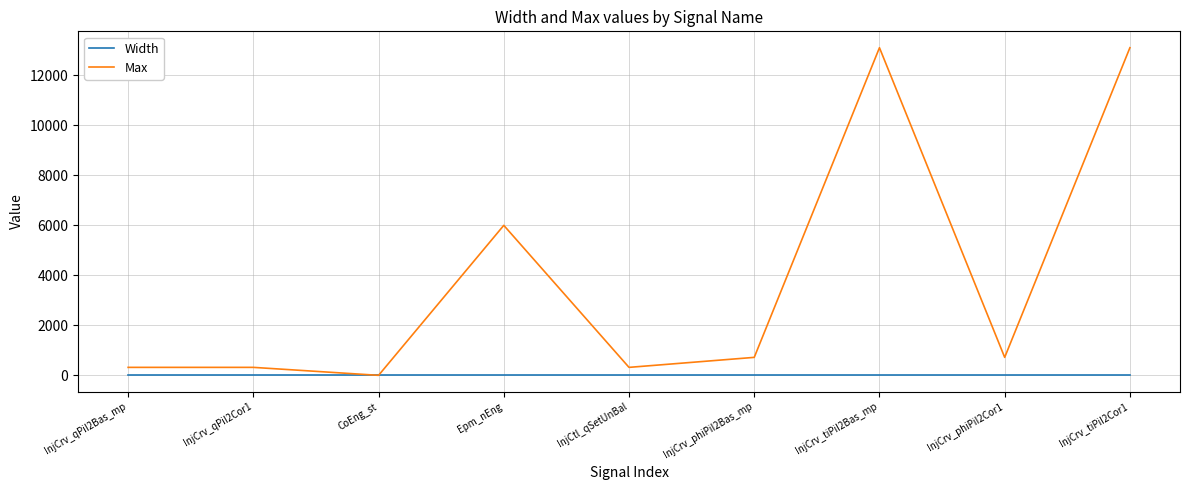

Where does the Max series first go above 719?

Epm_nEng